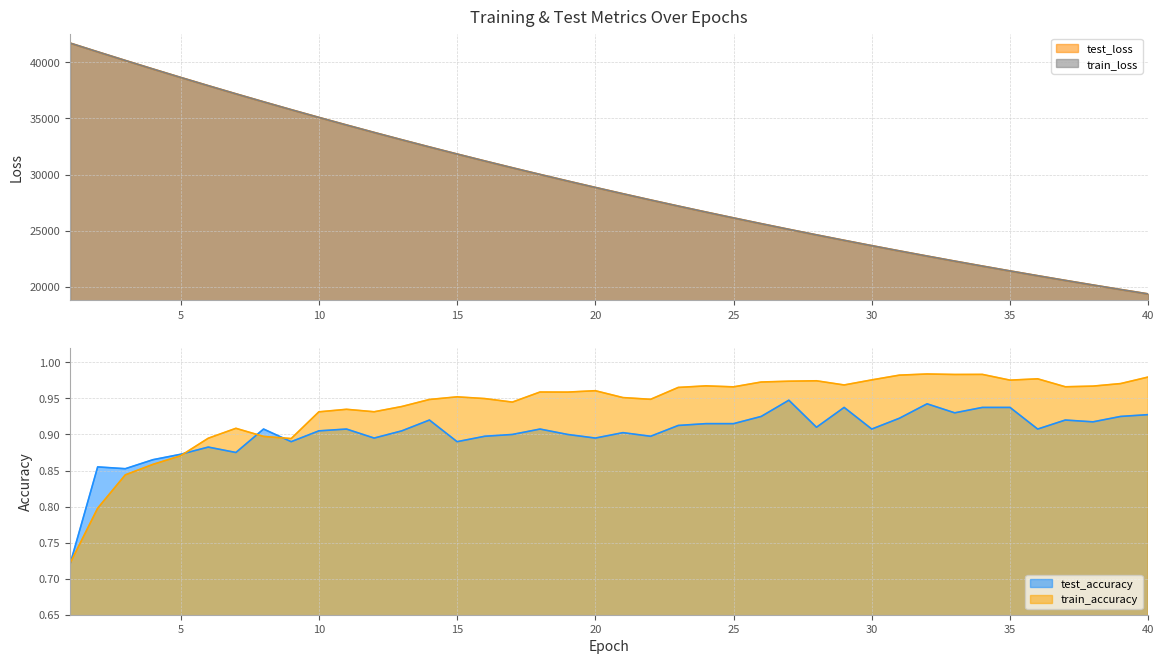

Which series changed the most between 30 and 33?

test_loss